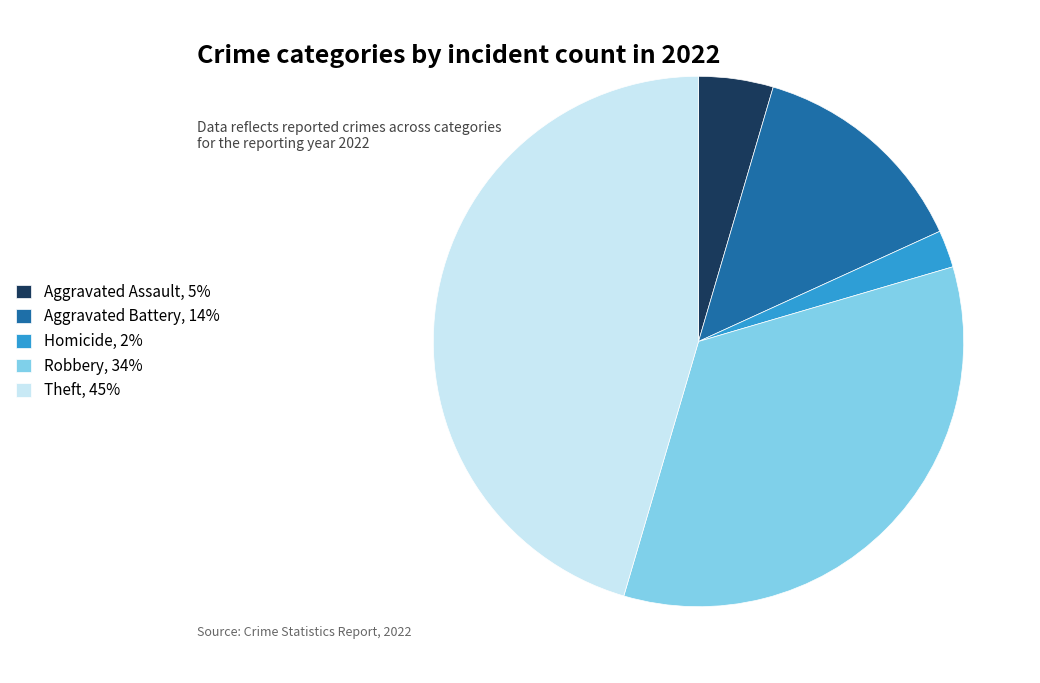

True or false: Aggravated Battery accounts for 1% of the total.

False